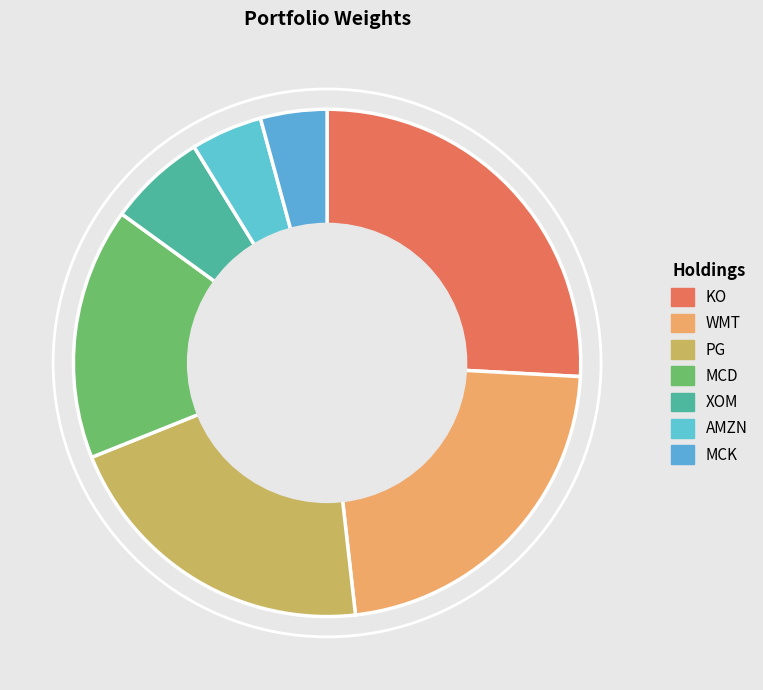

Between KO and XOM, which is larger?

KO